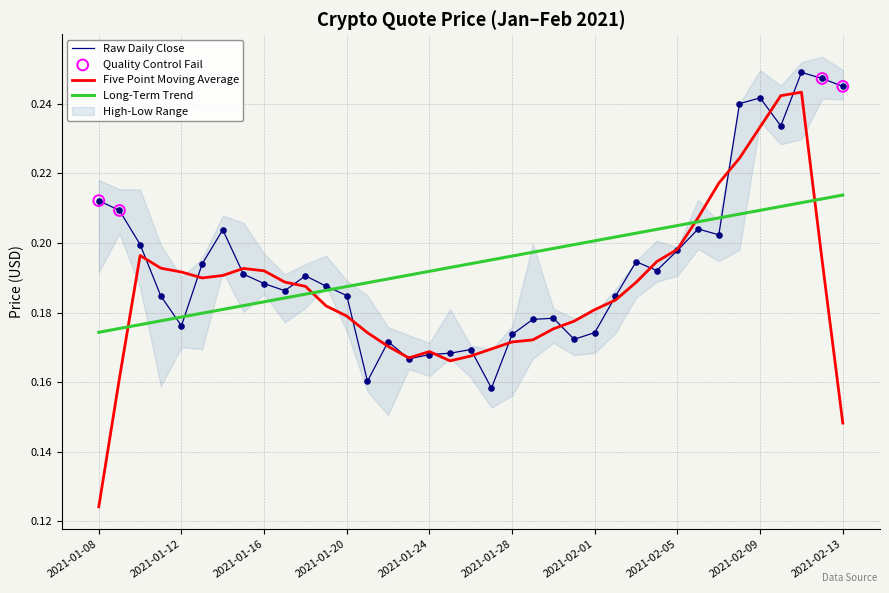

At how many categories does at least one series exceed 0?

37